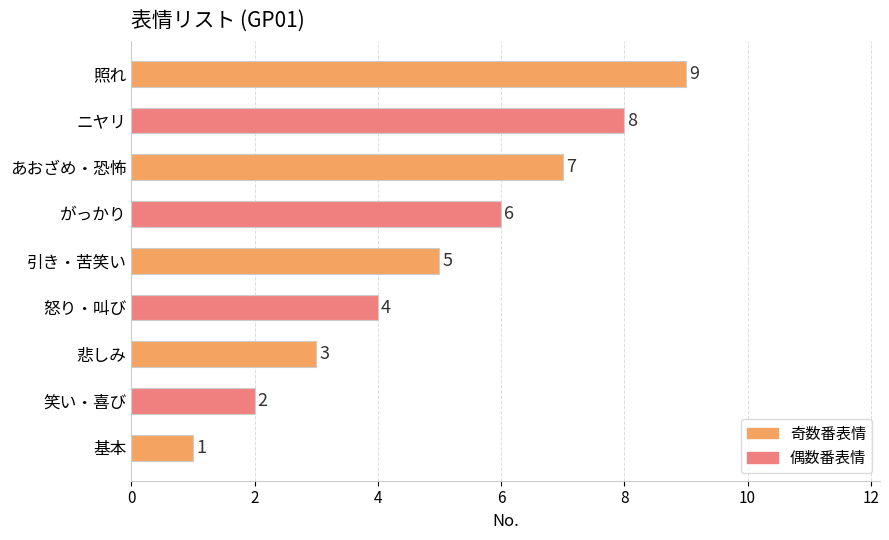

Rank the categories by value from lowest to highest.

基本, 笑い・喜び, 悲しみ, 怒り・叫び, 引き・苦笑い, がっかり, あおざめ・恐怖, ニヤリ, 照れ